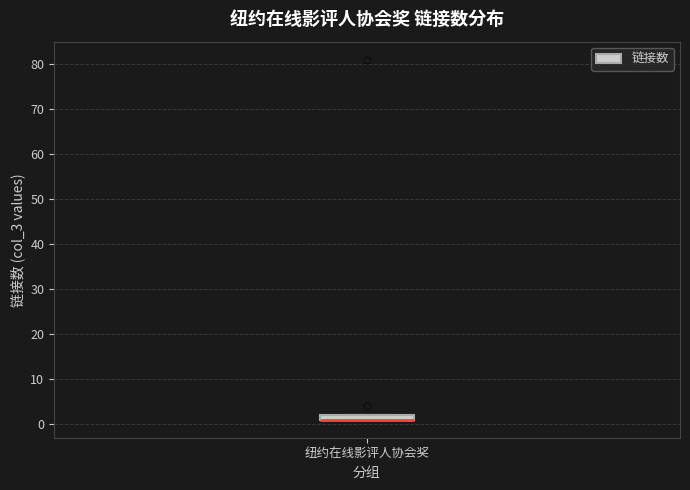

Where is the upper edge of the box for 纽约在线影评人协会奖 on the y-axis? The values are not printed on the chart, so give them approximately, as read against the axis.

2